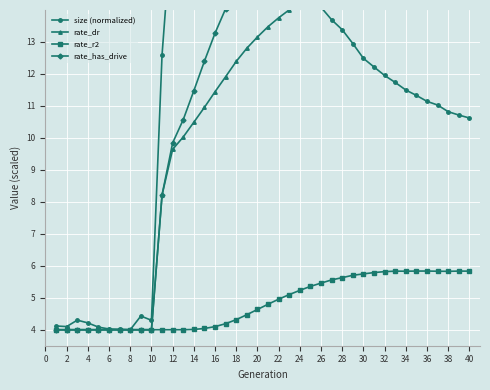

Which series has the largest total across all categories?

rate_has_drive